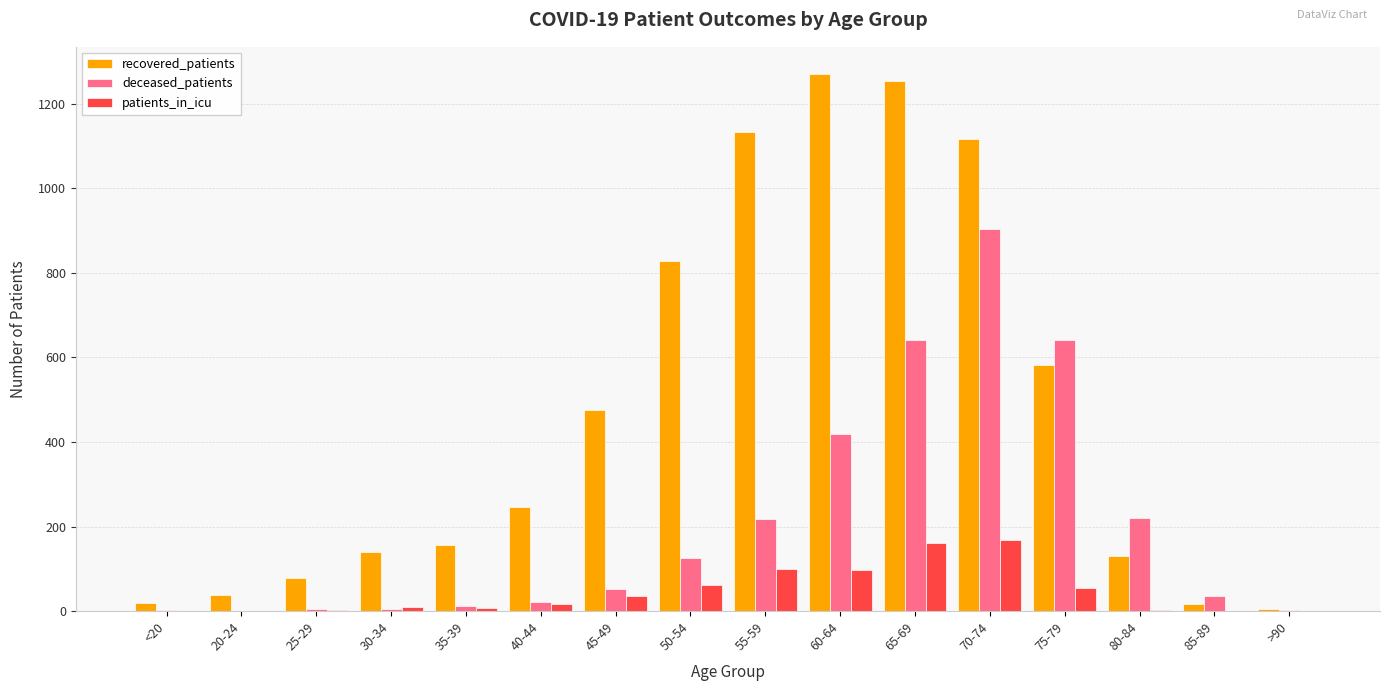

Between 20-24 and 55-59, which series saw the biggest shift?

recovered_patients